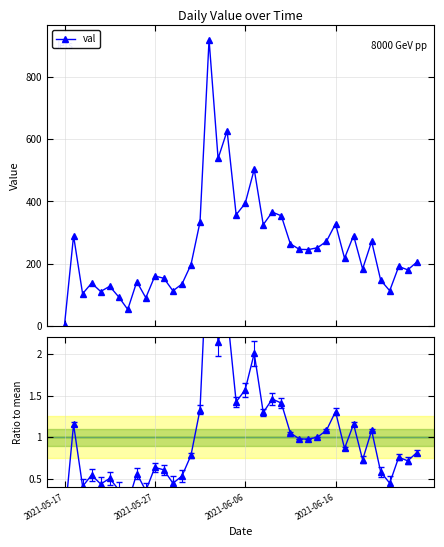

What is the value of the val / mean point at the 9th from the left?

0.6